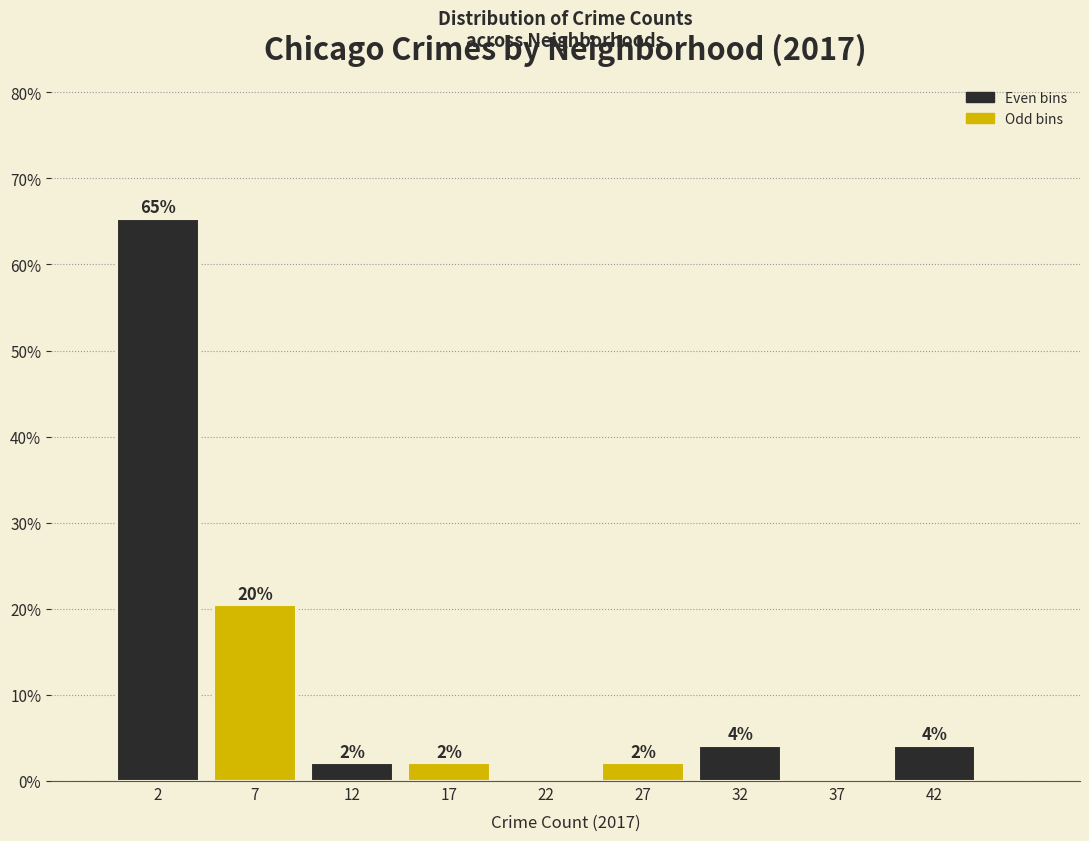

Over which range of the x-axis is the bar tallest?

0 to 5